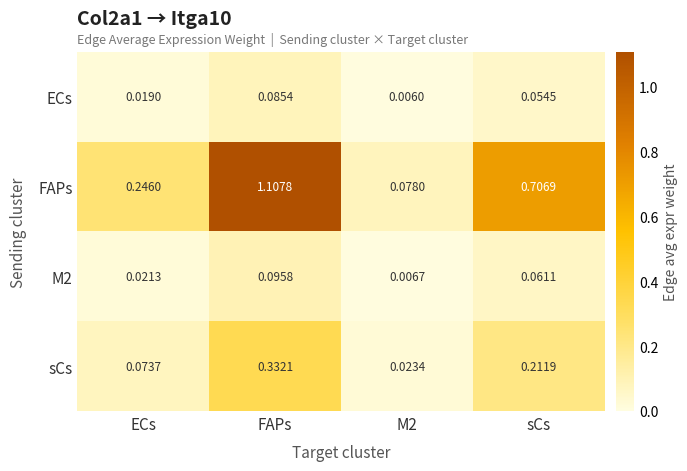

Which series changed the most between ECs and sCs?

FAPs